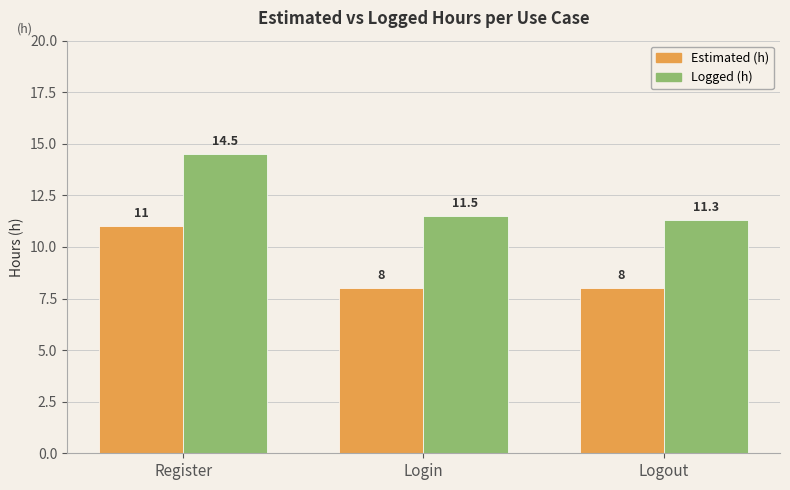

Is the value of Logged (h) at Register greater than the value of Estimated (h) at Register?

Yes